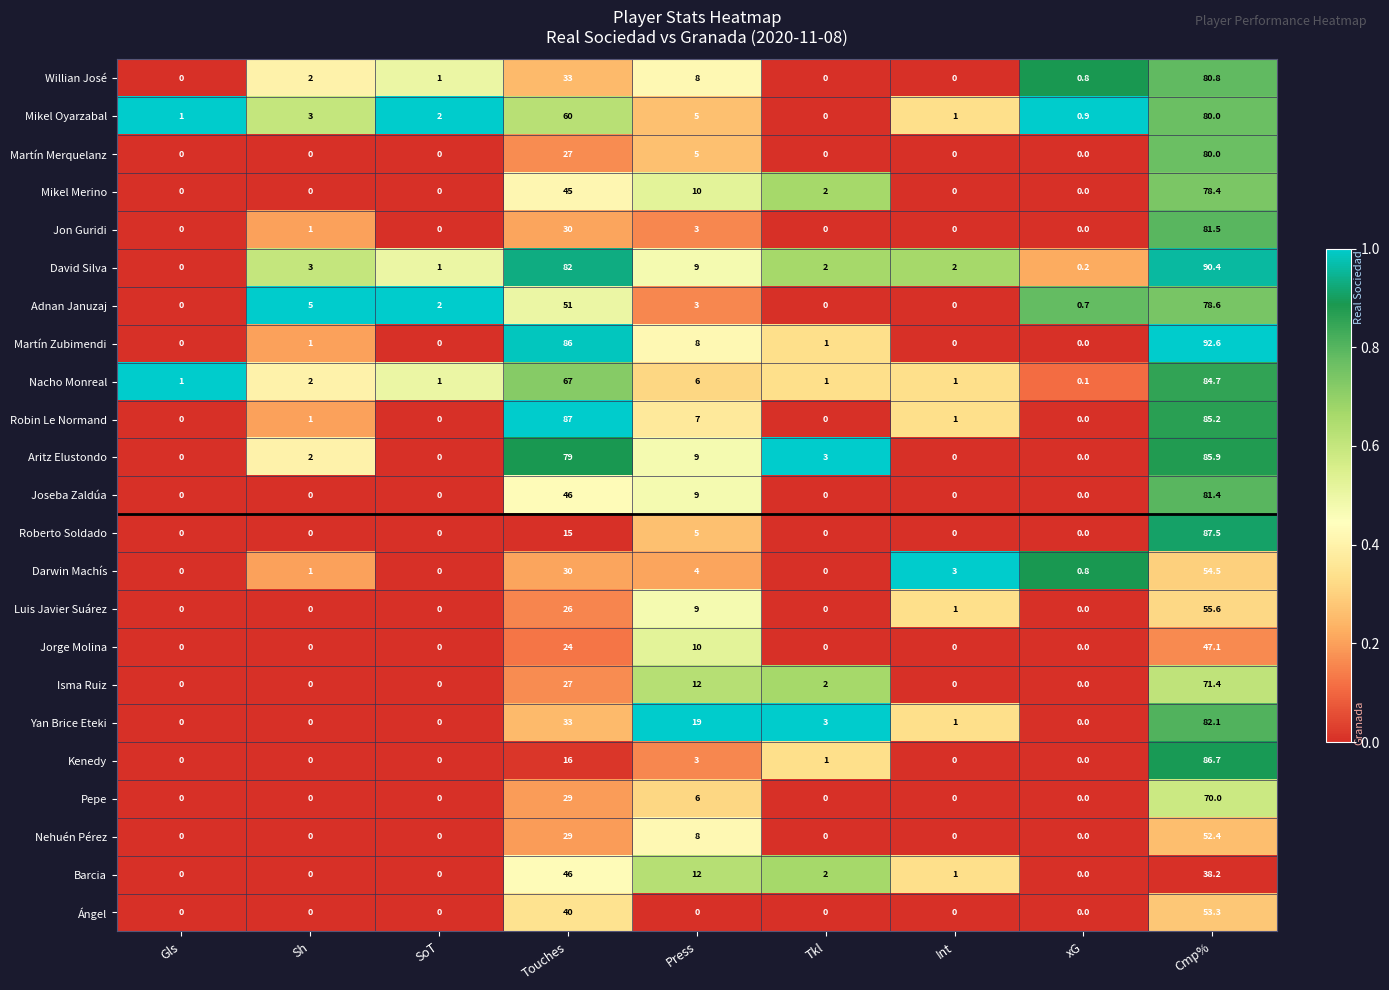

What is the difference between the maximum and second lowest values in the Isma Ruiz series?

71.4